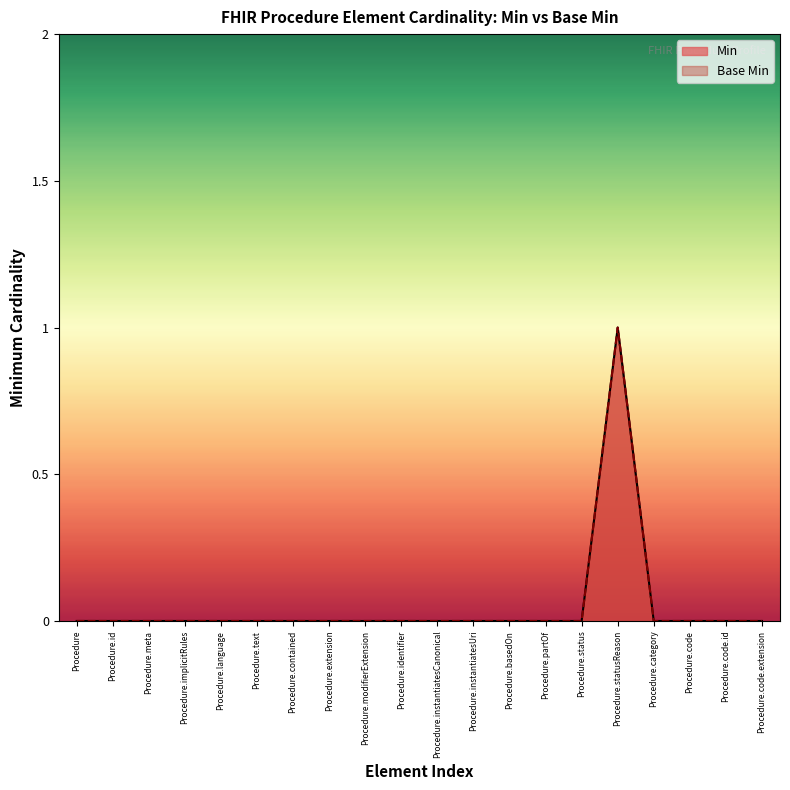

True or false: Min has a value of 0 at Procedure.category.

True